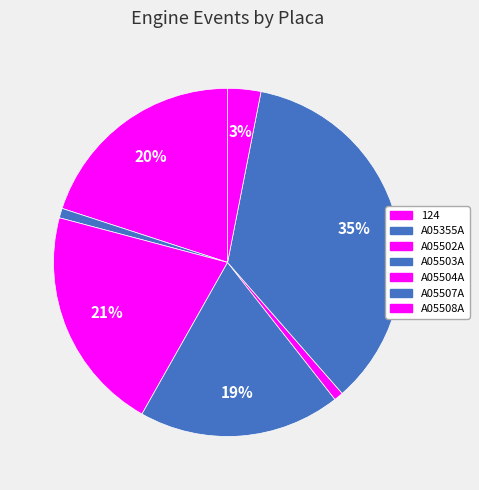

To the nearest percent, what portion does A05502A represent?

21%